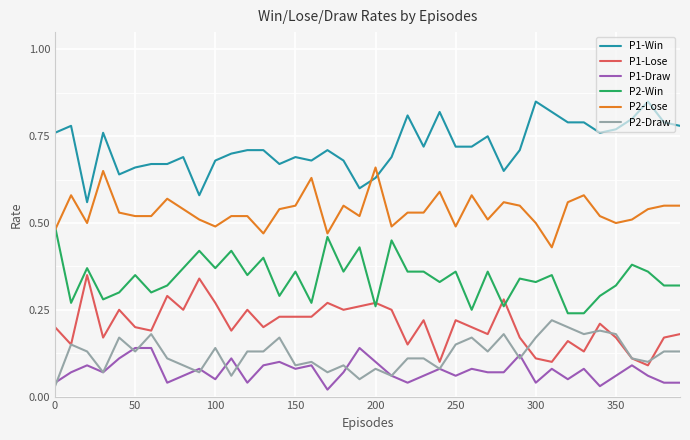

Which series has the largest total across all categories?

P1-Win